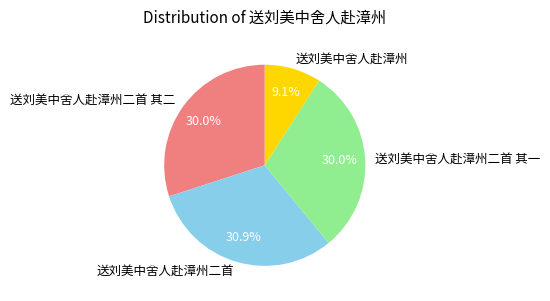

What percentage is NOT represented by 送刘美中舍人赴漳州二首?

69.1%